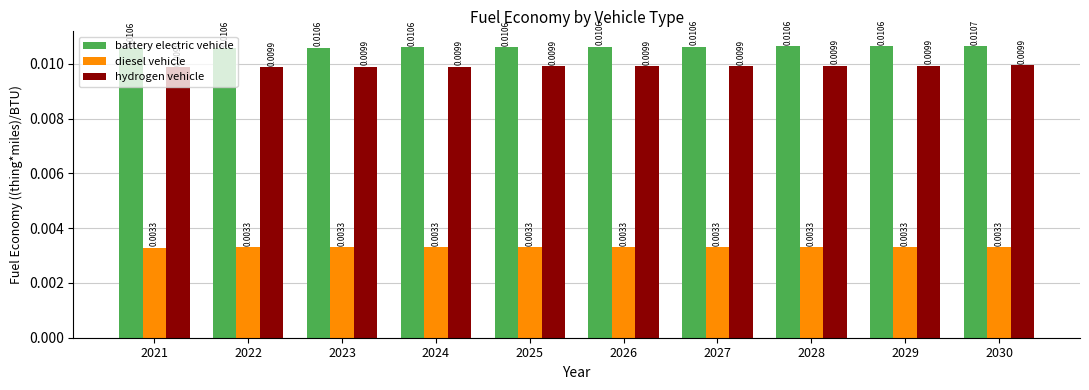

Rank the series by their maximum value, from highest to lowest.

battery electric vehicle, hydrogen vehicle, diesel vehicle